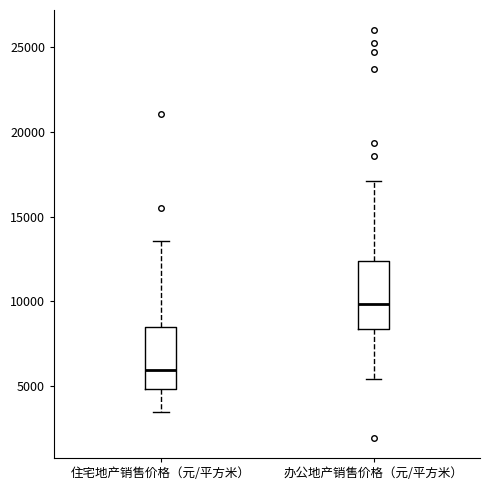

Reading left to right, transcribe this box plot: for each box, give where its median line is, the range the box spans, and where its two whiskers end, as read against the y-axis. The values are not printed on the chart, so give them approximately, as read against the axis.

住宅地产销售价格（元/平方米）: median 6000, box 5000 to 8500, whiskers 3500 to 13500
办公地产销售价格（元/平方米）: median 10000, box 8500 to 12500, whiskers 5500 to 17000